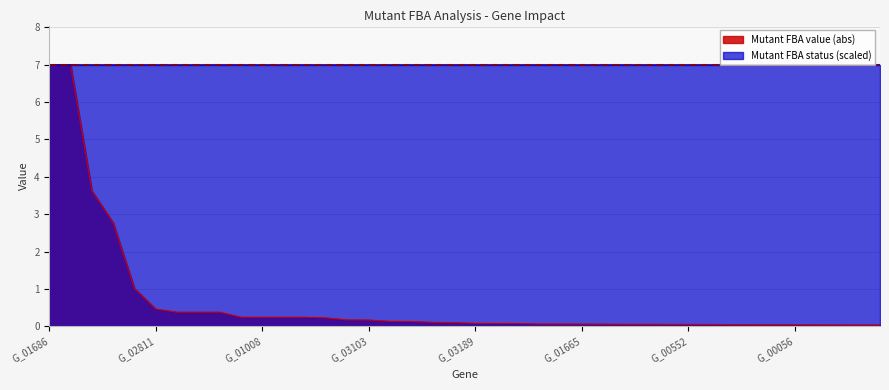

What is the maximum value shown in the chart?

7.0